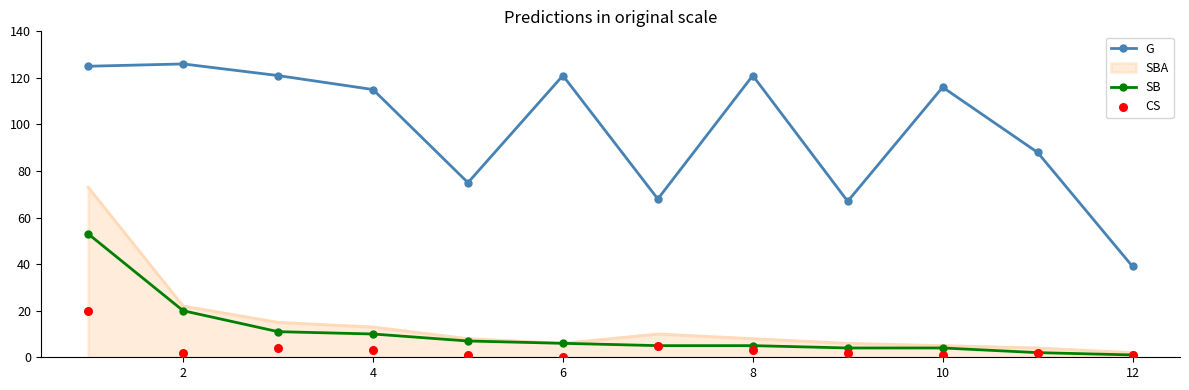

At how many categories does at least one series exceed 57?

11